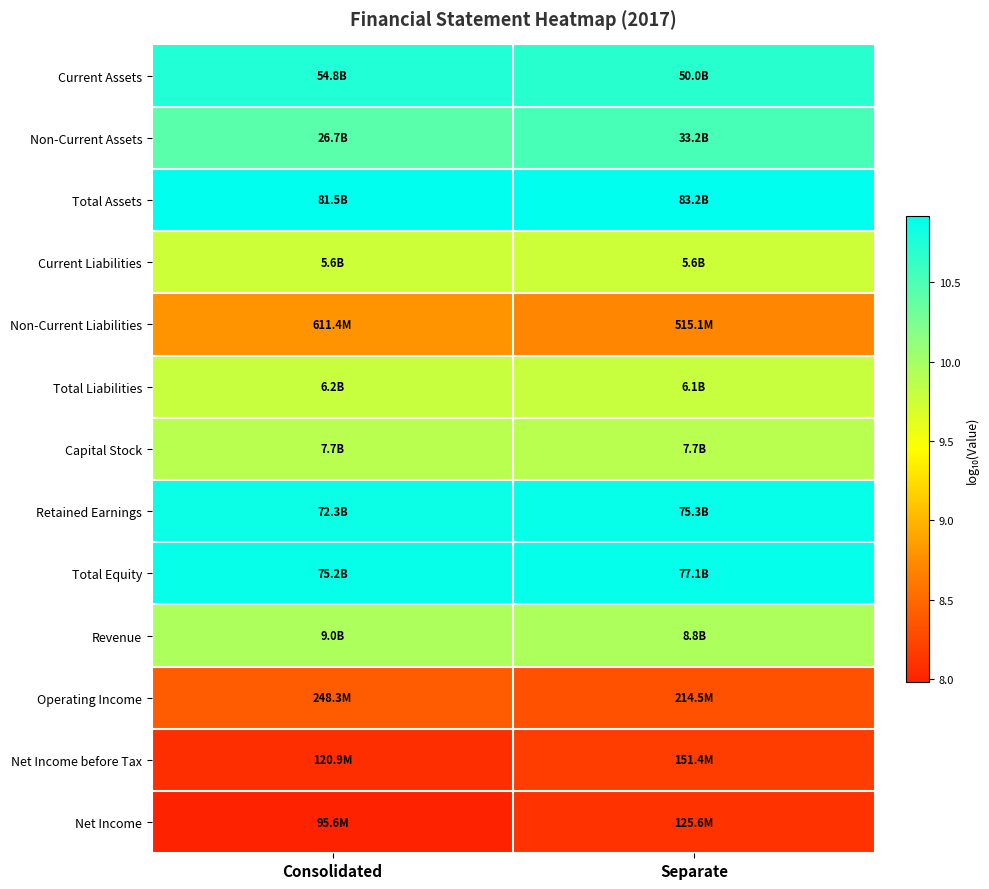

What is the smallest value displayed?

8.0